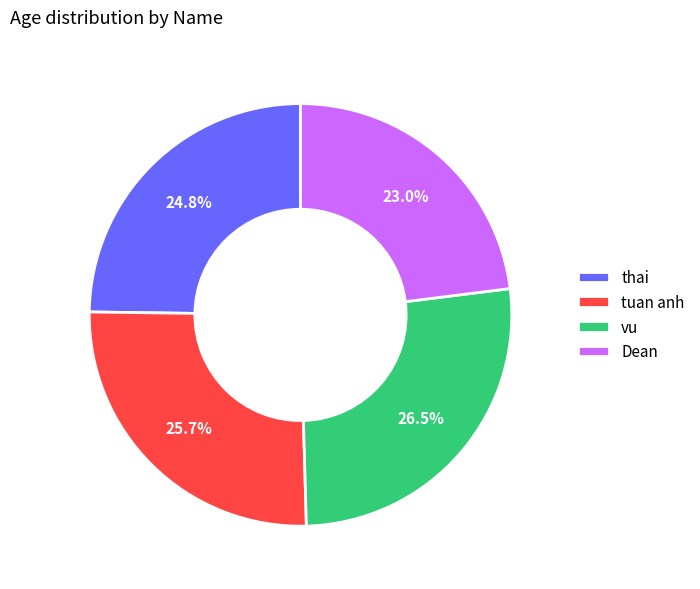

True or false: thai accounts for 12% of the total.

False